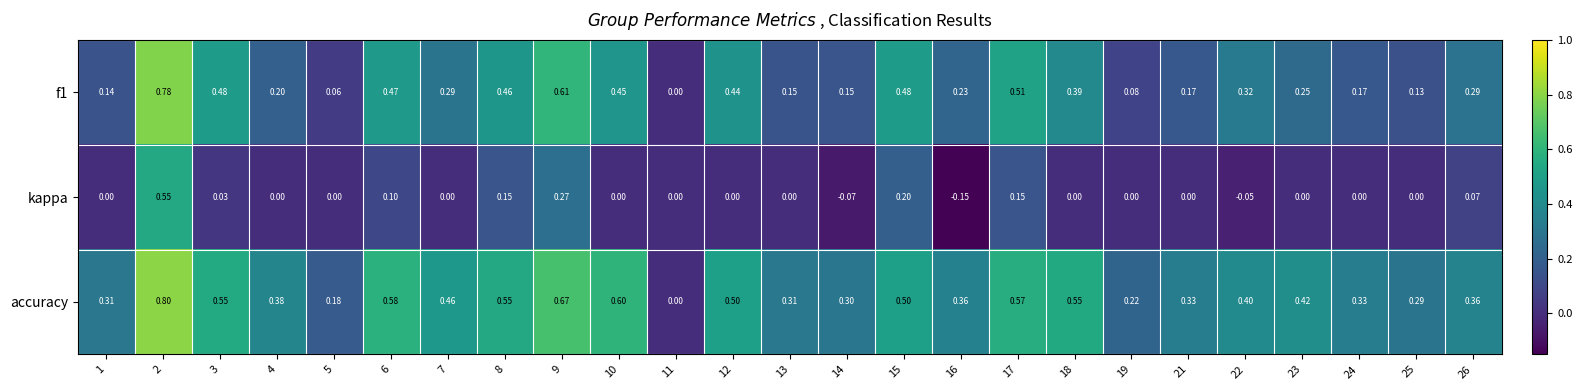

What is the difference between the highest and lowest values at 13?

0.3